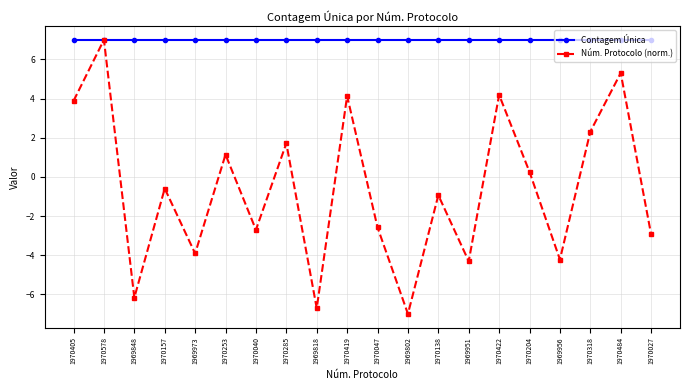

True or false: Contagem Única has a value of 3.4 at 1970484.

False